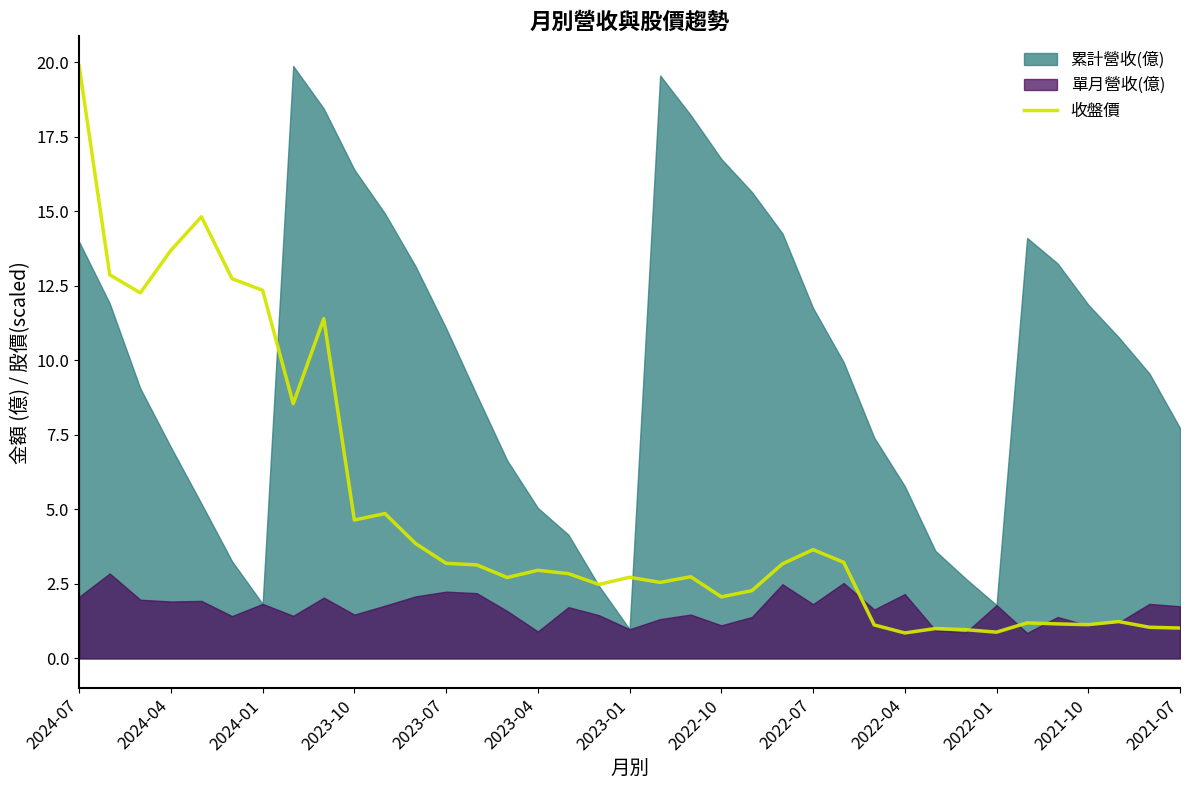

What is the value of the 3rd point from the left?

12.3